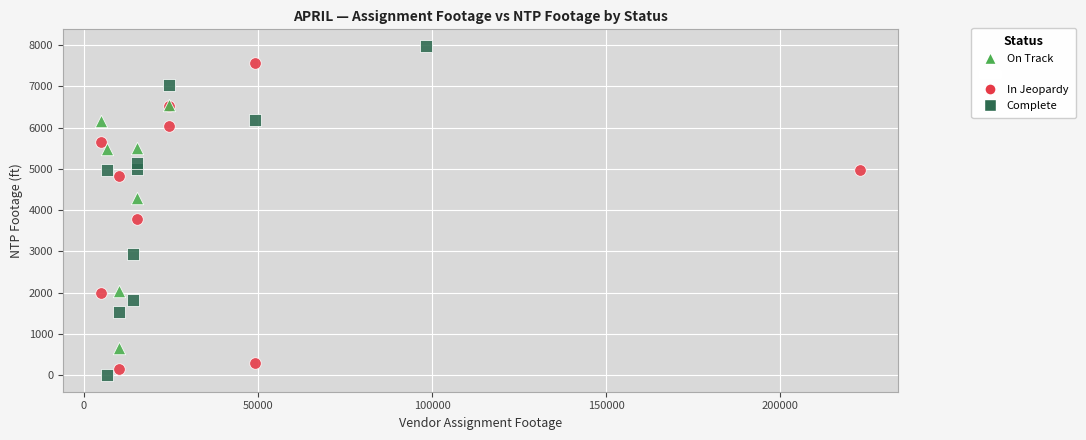

Which series reaches the maximum Y coordinate?

Complete